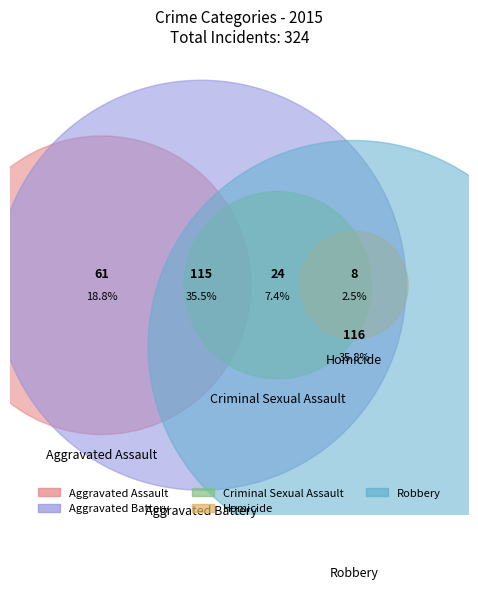

Count the number of slices in the pie.

5